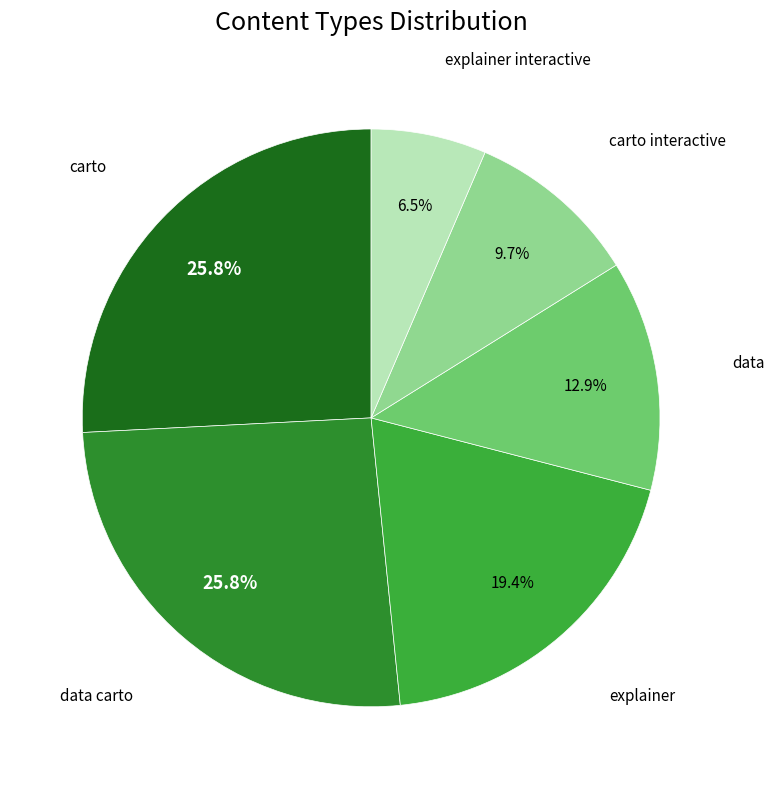

How many slices are in this pie chart?

6